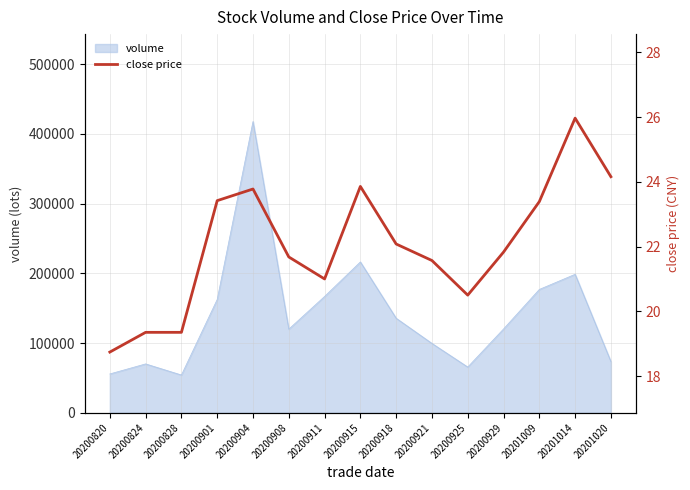

At which category does the data reach its first local valley?

20200911